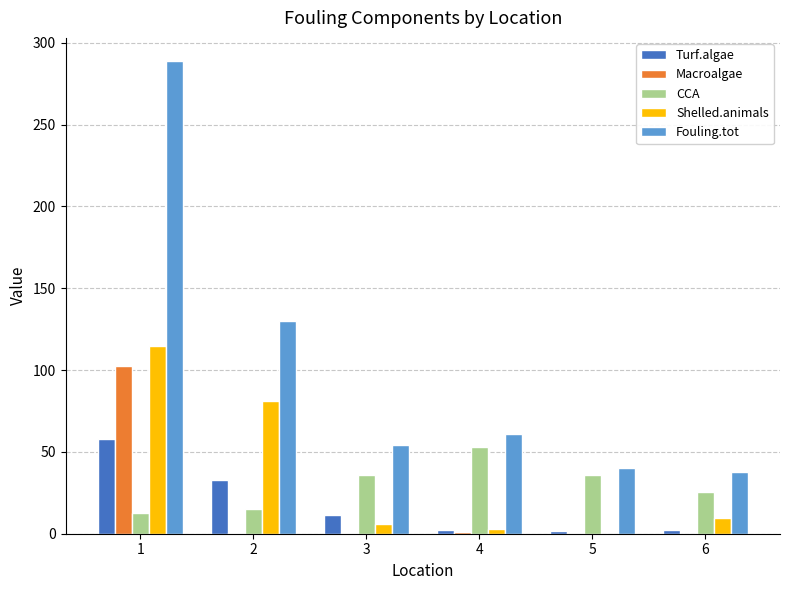

What is the spread (max minus min) of values at 2?

129.5